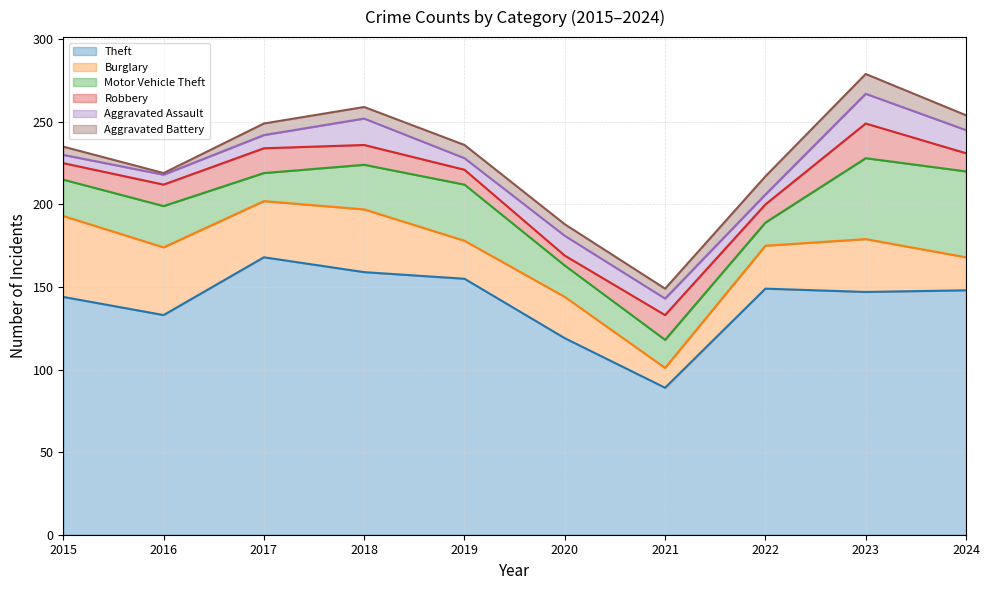

Which series changed the most between 2020 and 2024?

Motor Vehicle Theft